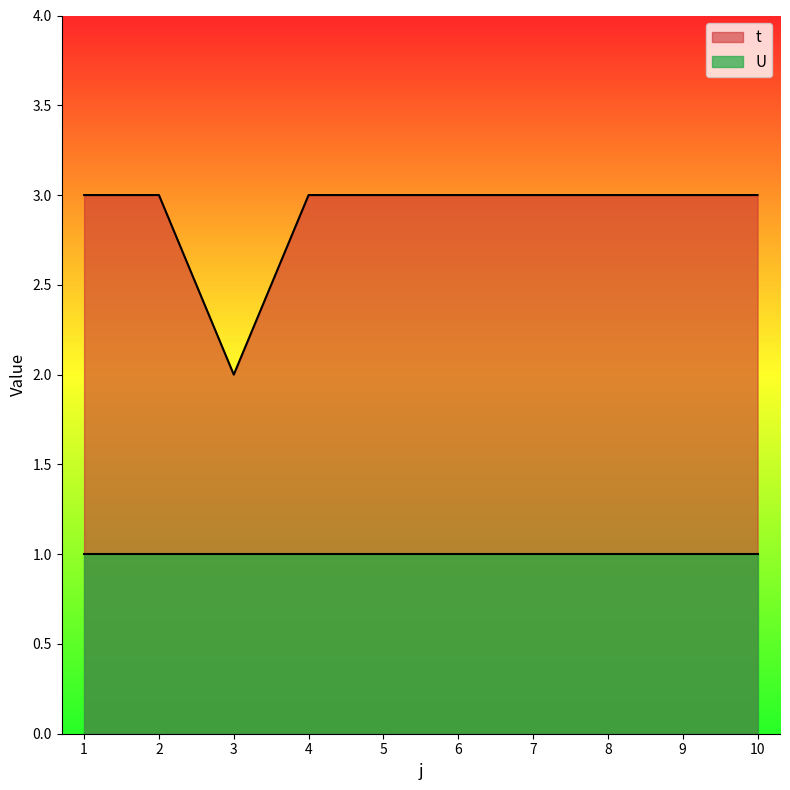

Between 7 and 4, which is larger?

7